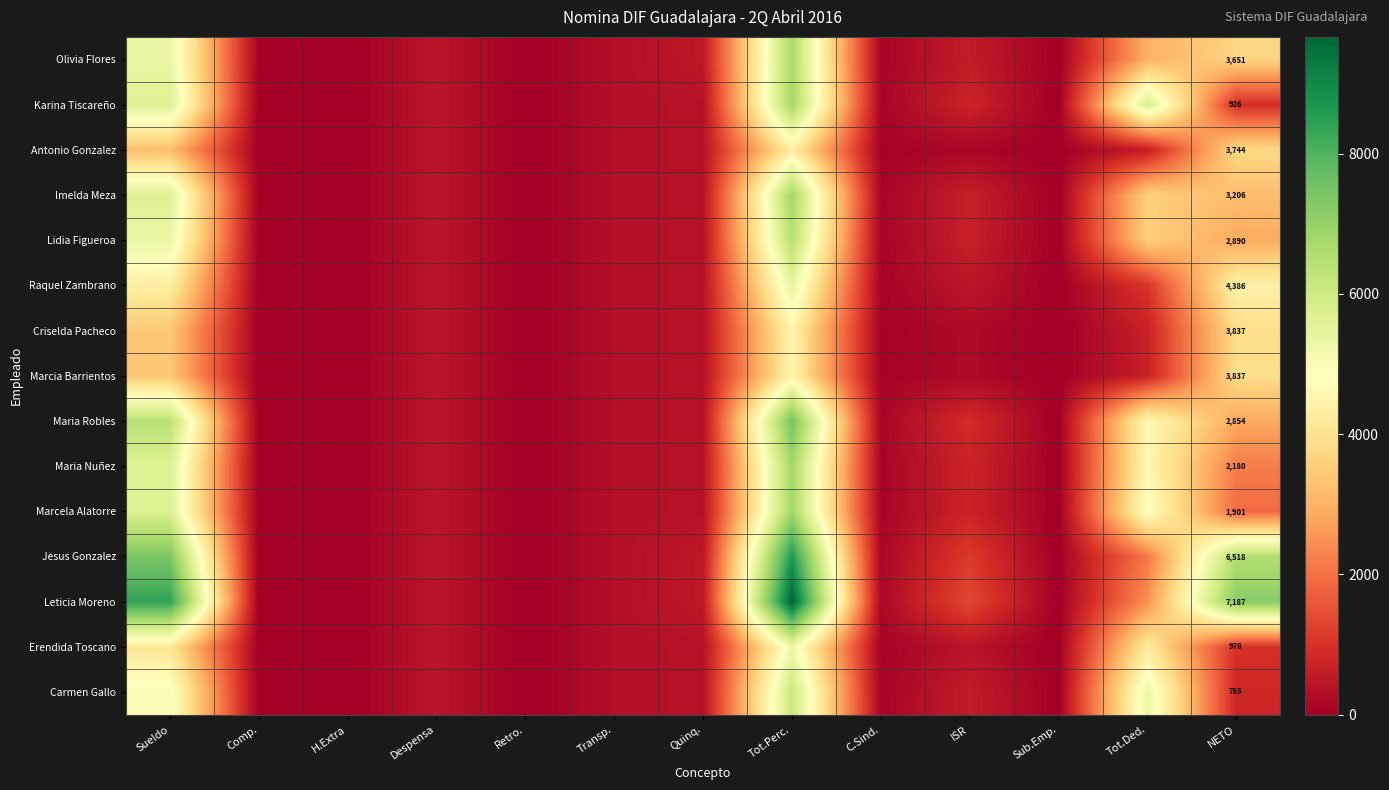

What is the sum of the Antonio Gonzalez values at Comp. and Despensa?

440.0